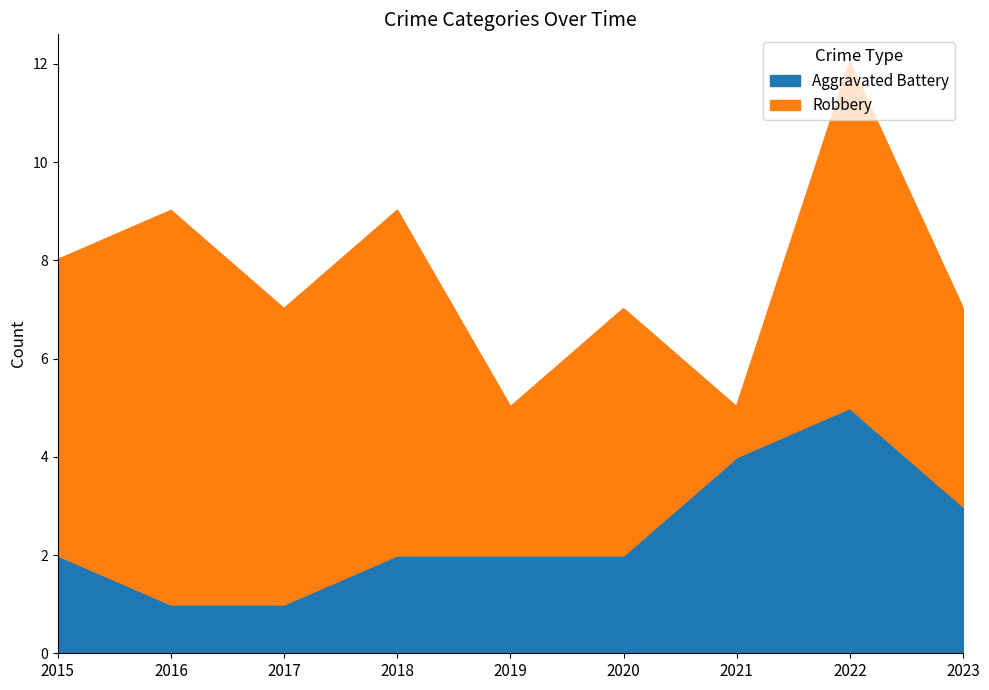

What is the difference between the maximum and minimum values?

4